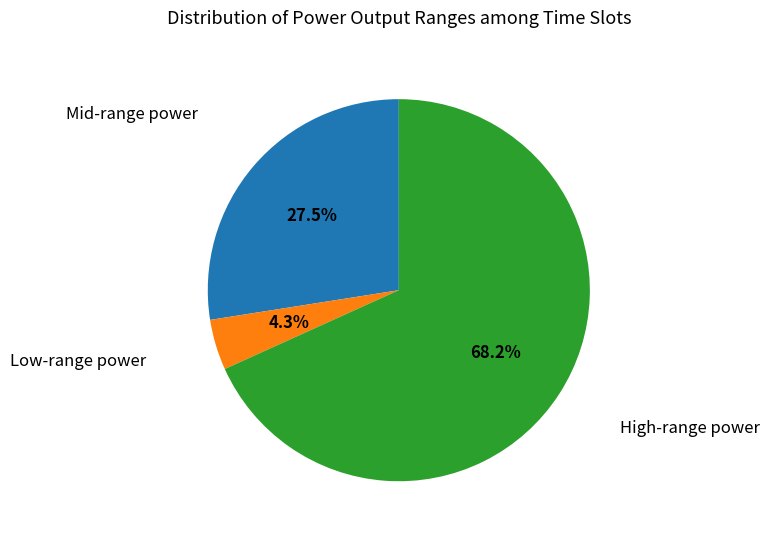

Is there any slice that represents more than half of the pie?

Yes